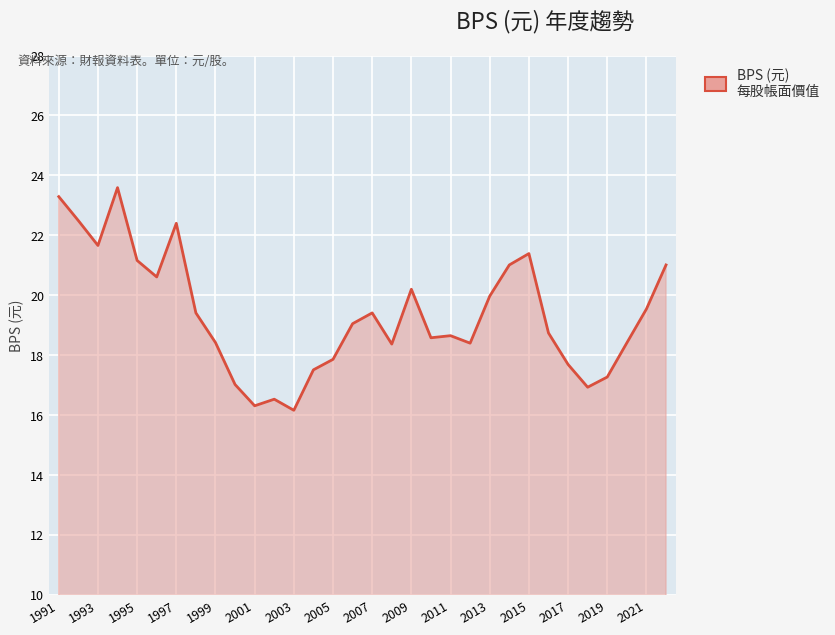

What is the change in value from 1993 to 2017?

-4.0